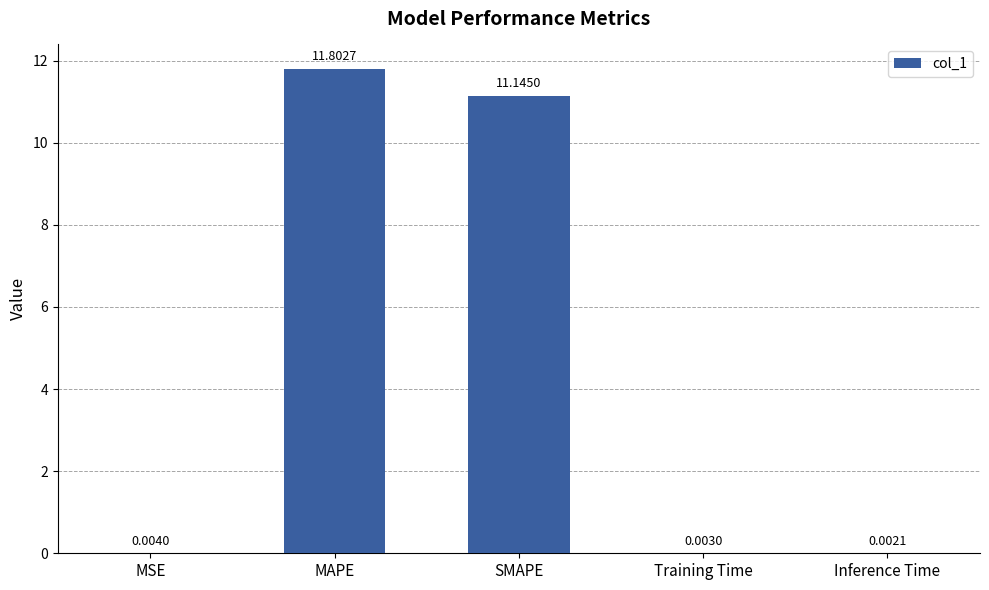

Where is the data nearest to the value 5?

MSE